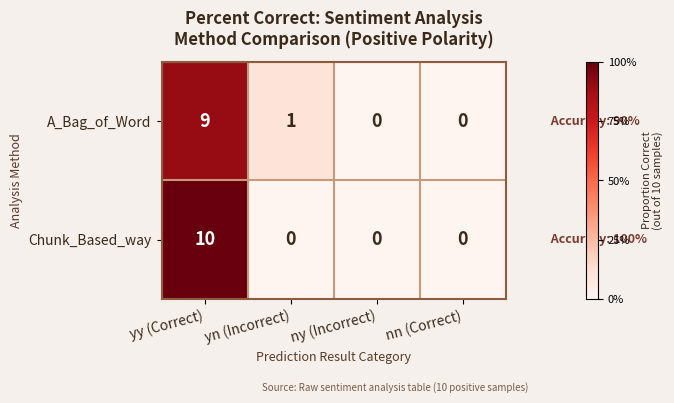

At which label does A_Bag_of_Word first exceed 1?

yy (Correct)